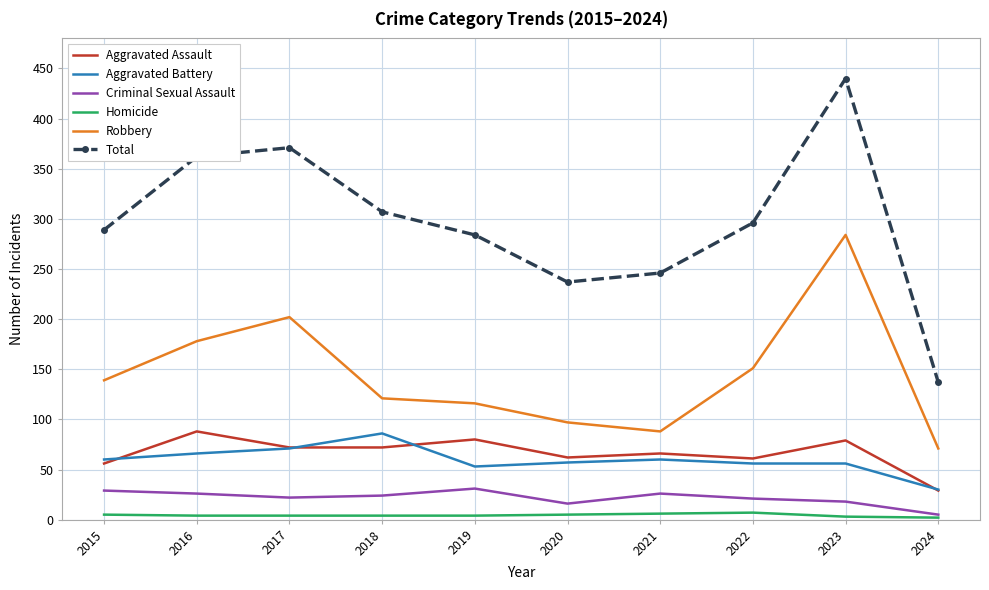

The Total series shows 746 at 2023. True or false?

False